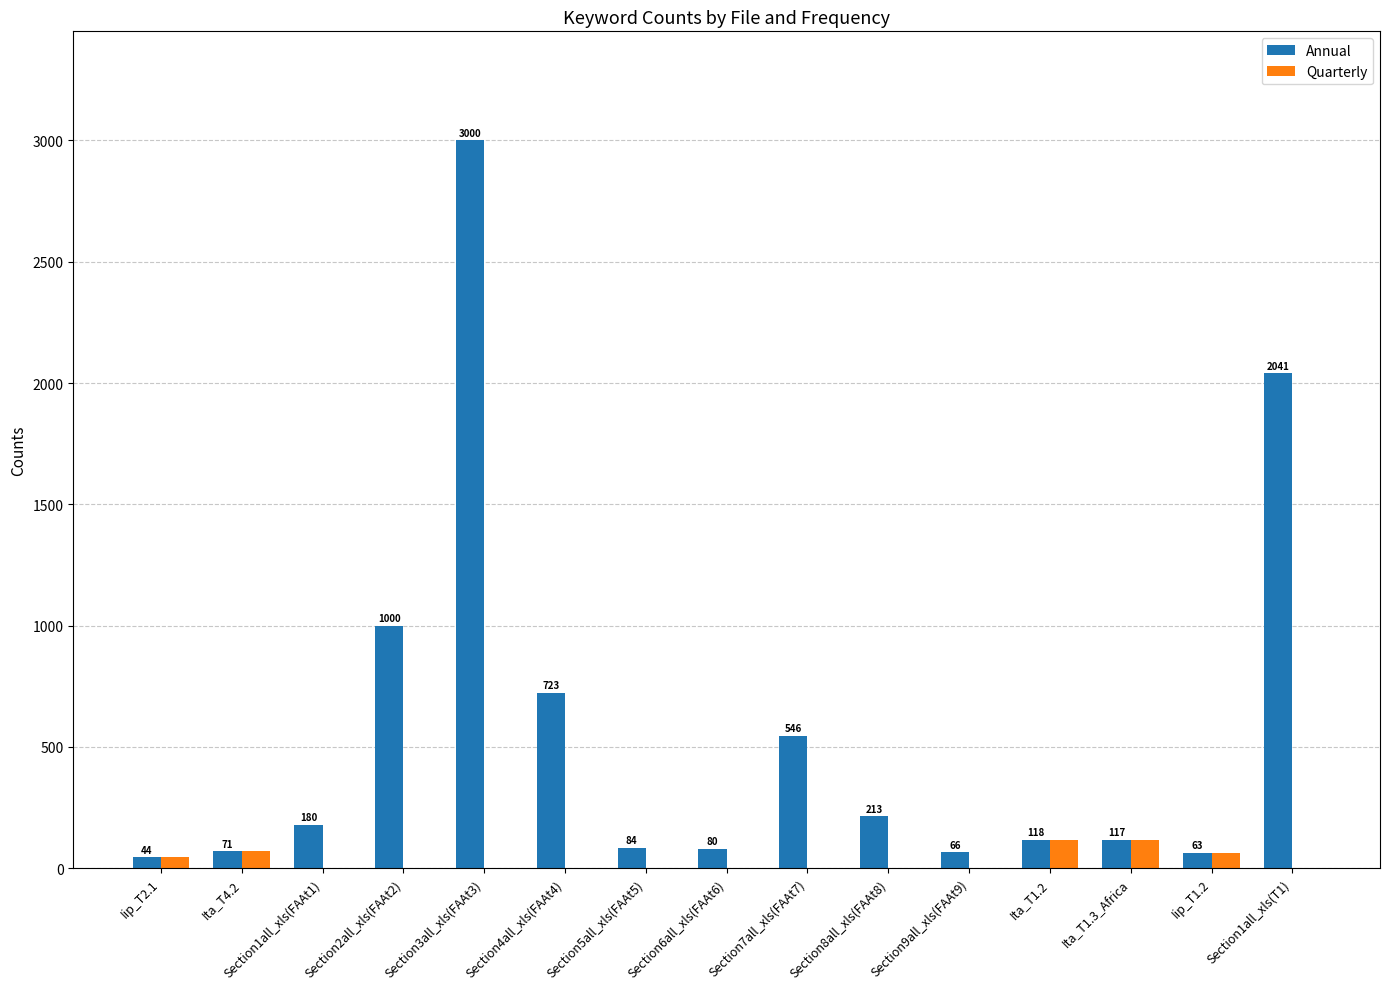

At which label does Annual reach its peak?

Section3all_xls(FAAt3)